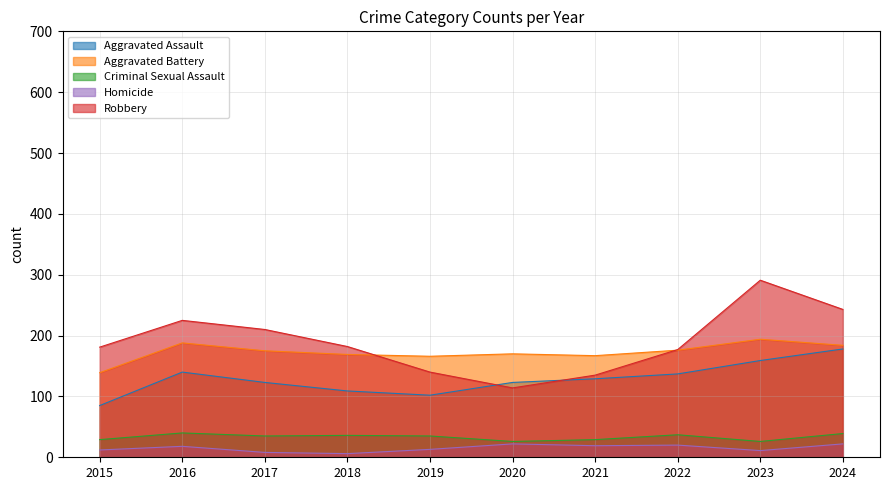

The Aggravated Battery series shows 116 at 2019. True or false?

False